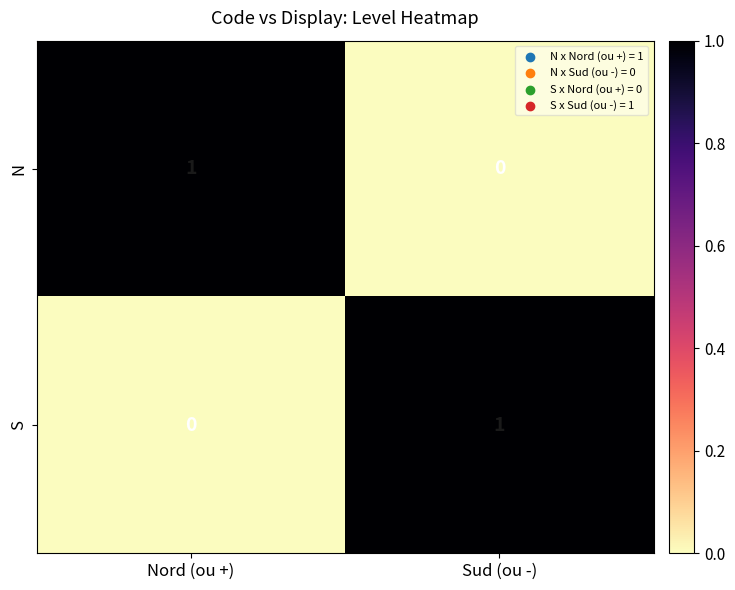

True or false: N has a value of 0 at Sud (ou -).

True